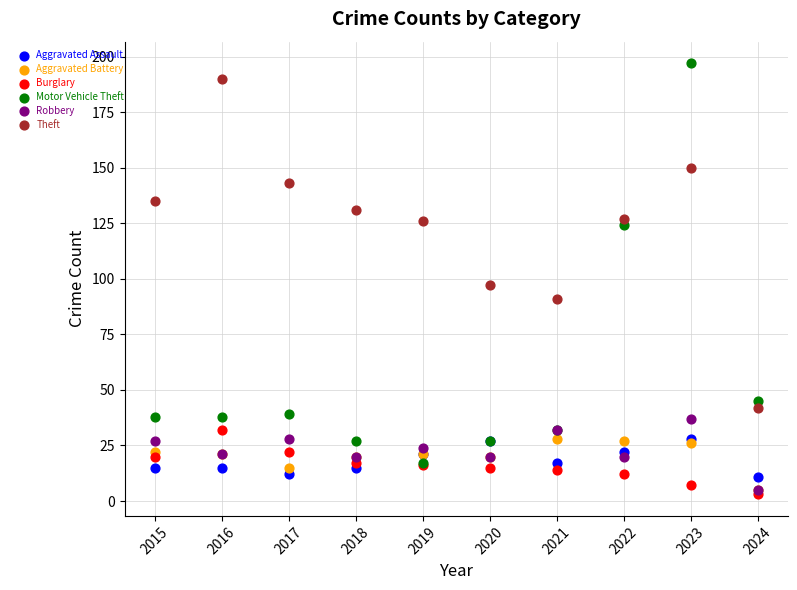

Which series contains the lowest Y value?

Burglary